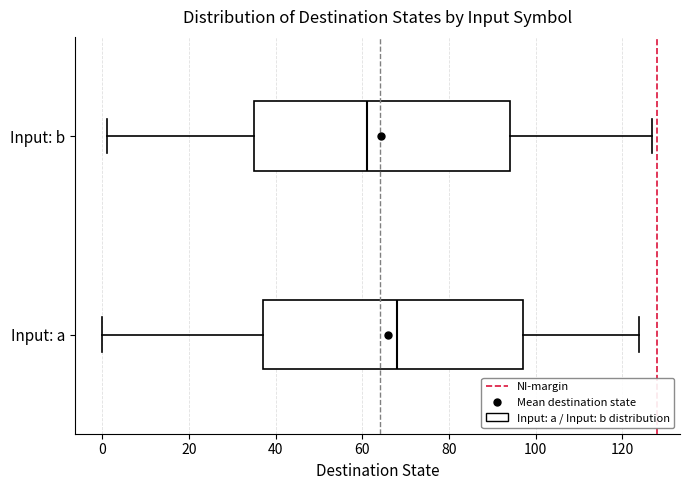

Reading bottom to top, transcribe this box plot: for each box, give where its median line is, the range the box spans, and where its two whiskers end, as read against the x-axis. The values are not printed on the chart, so give them approximately, as read against the axis.

Input: a: median 68, box 38 to 98, whiskers 0 to 124
Input: b: median 62, box 36 to 94, whiskers 2 to 128